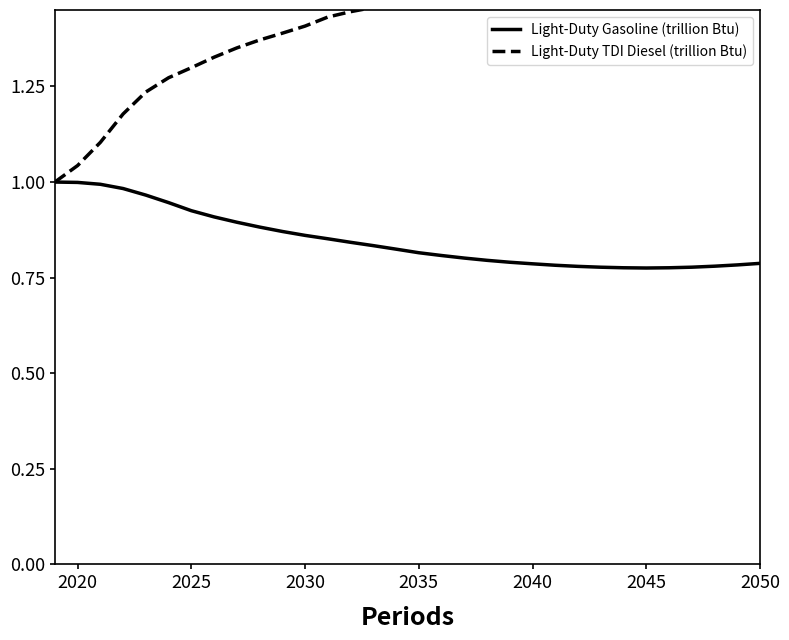

What is the minimum value shown in the chart?

0.8